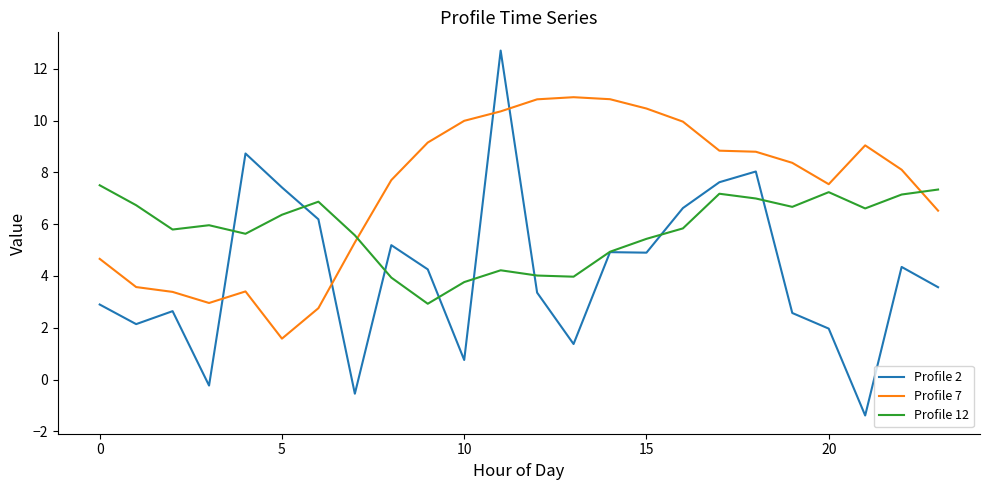

Which series has the widest spread of values?

Profile 2